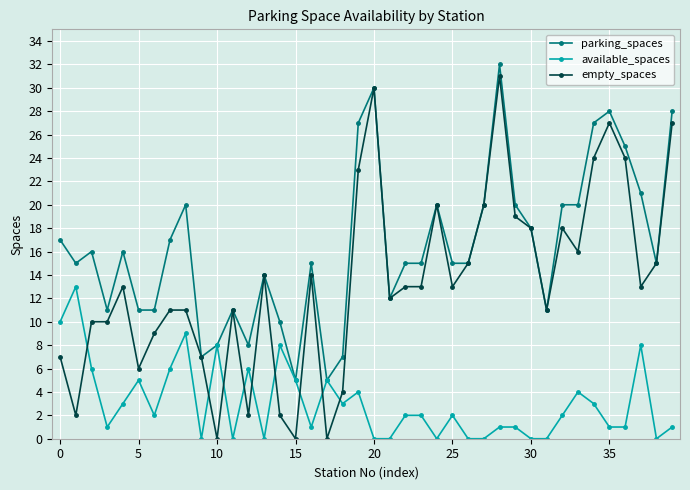

What is the value of the available_spaces point at the 38th from the left?

8